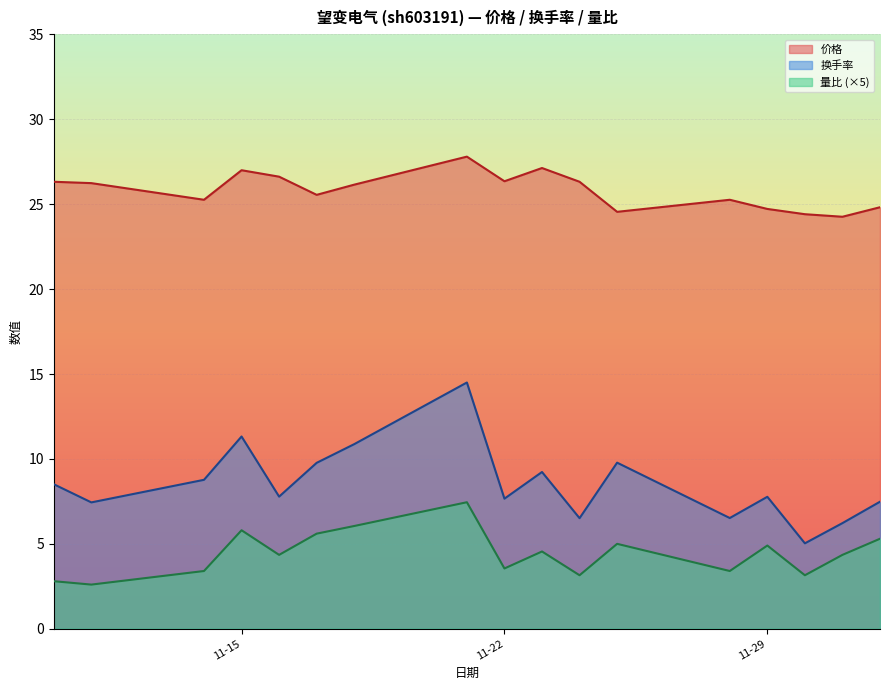

What is the total value across all series at 2022-12-02?

37.6